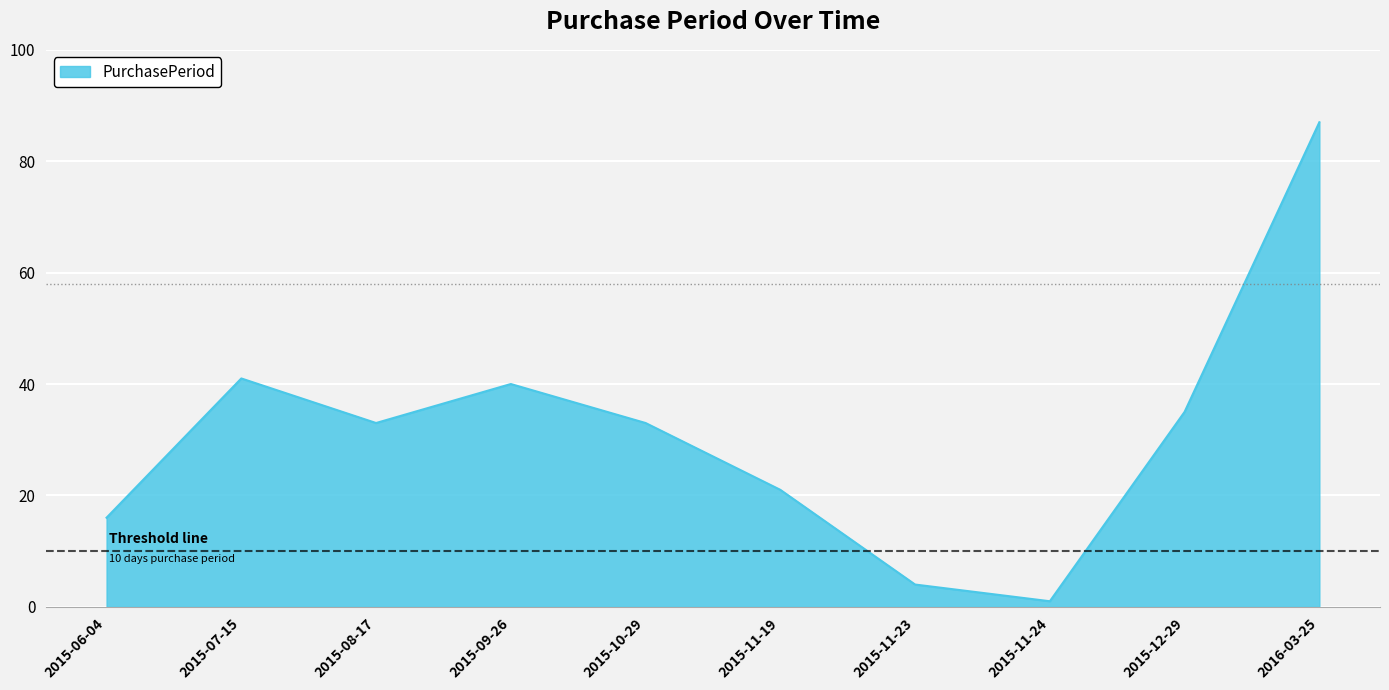

What position from the right is 2015-11-23?

4